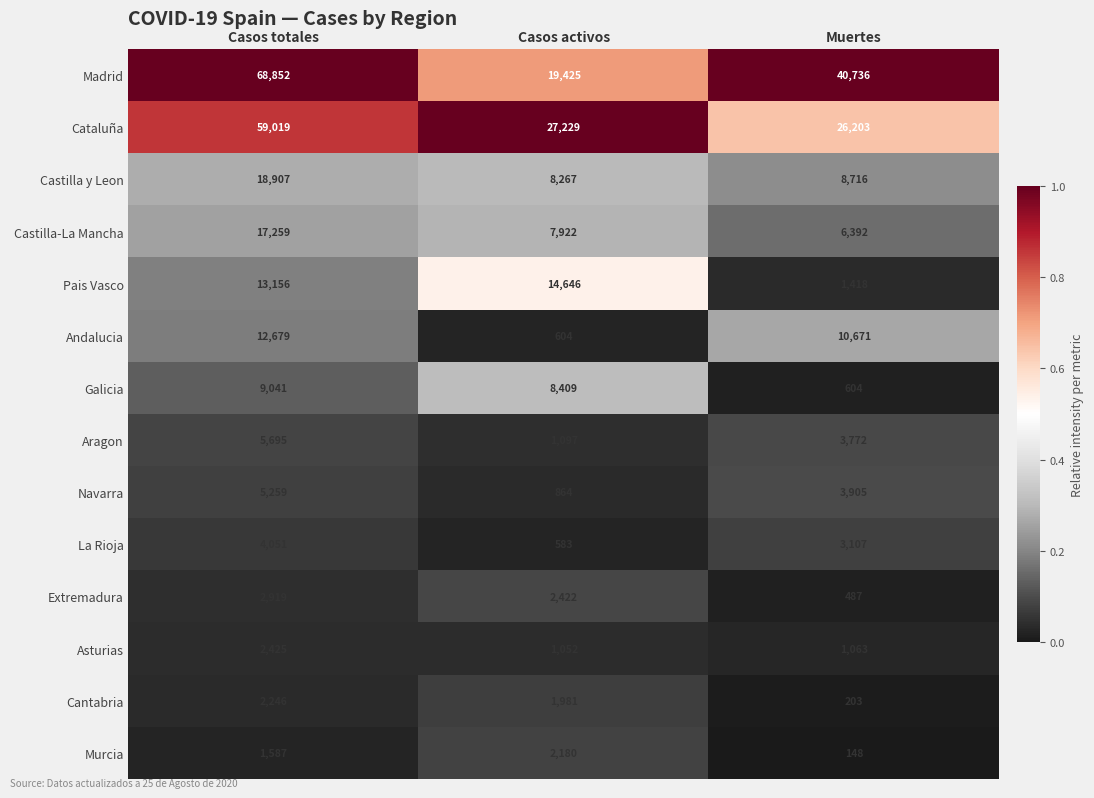

The value of Pais Vasco at Casos totales is 13156. True or false?

True